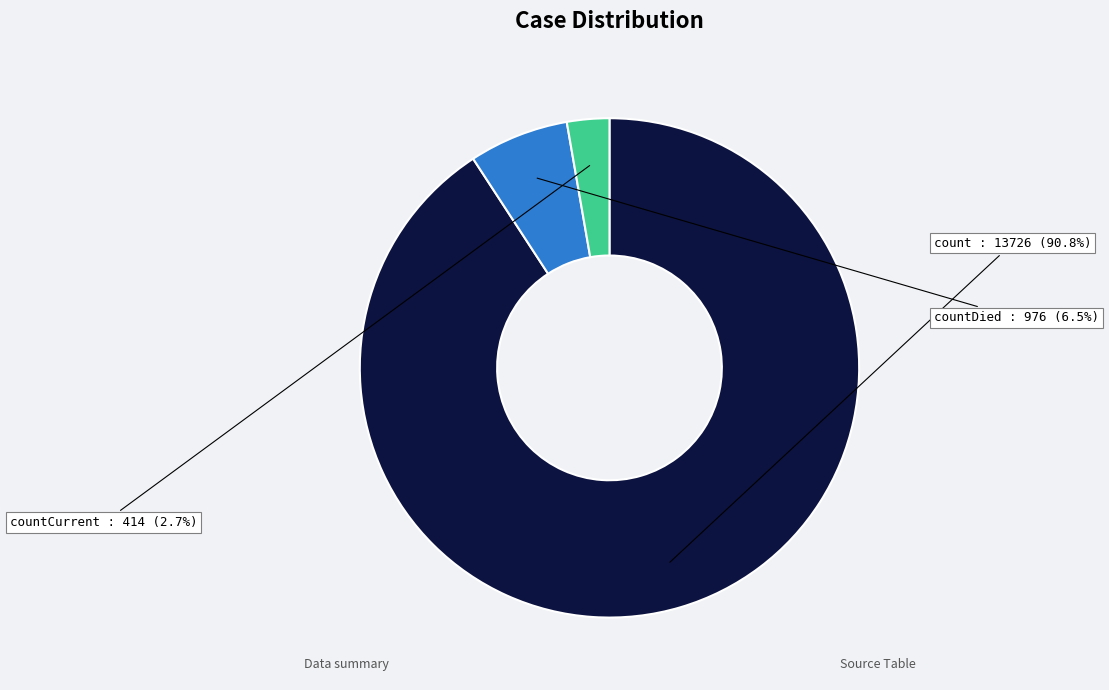

Count the number of slices in the pie.

3